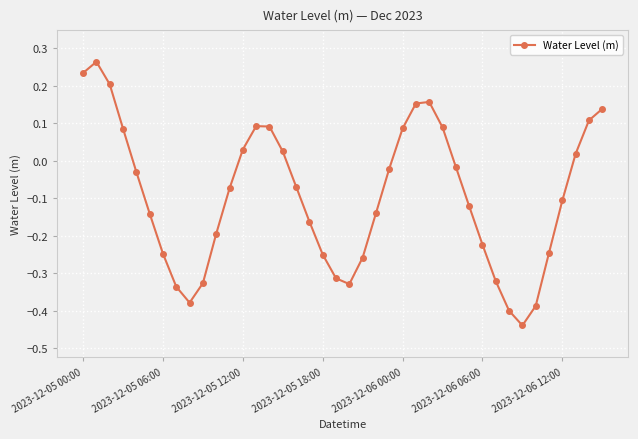

True or false: there are more than 1 points higher than both neighbors.

True